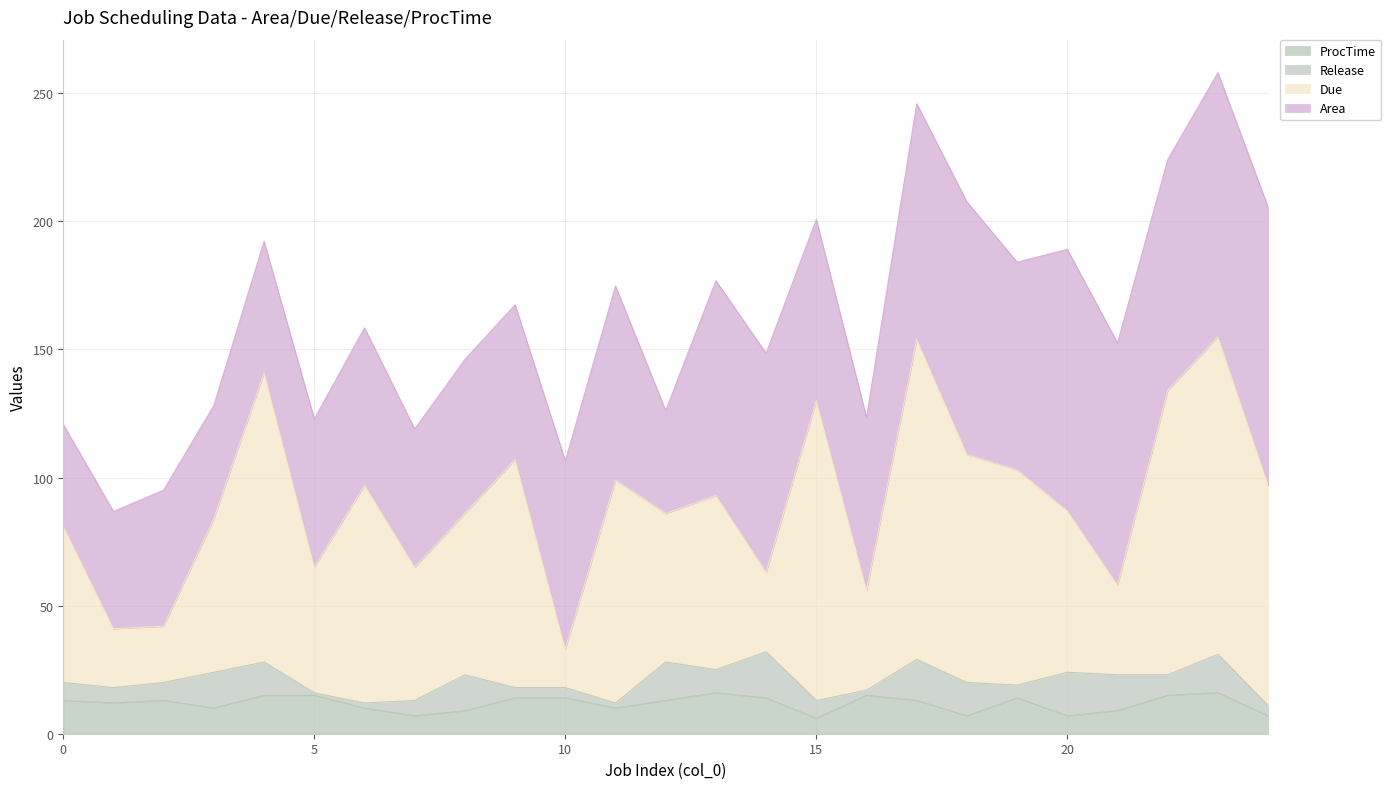

What is the lowest value of the ProcTime series?

6.0